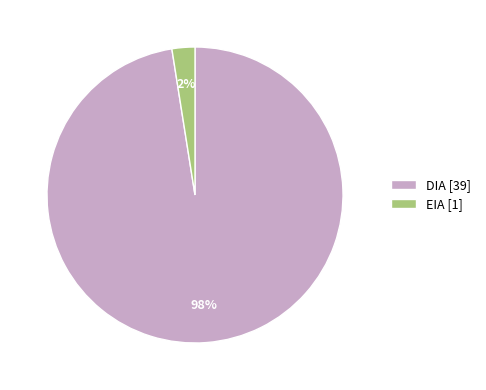

To the nearest percent, what is the combined percentage of EIA [1] and DIA [39]?

100%